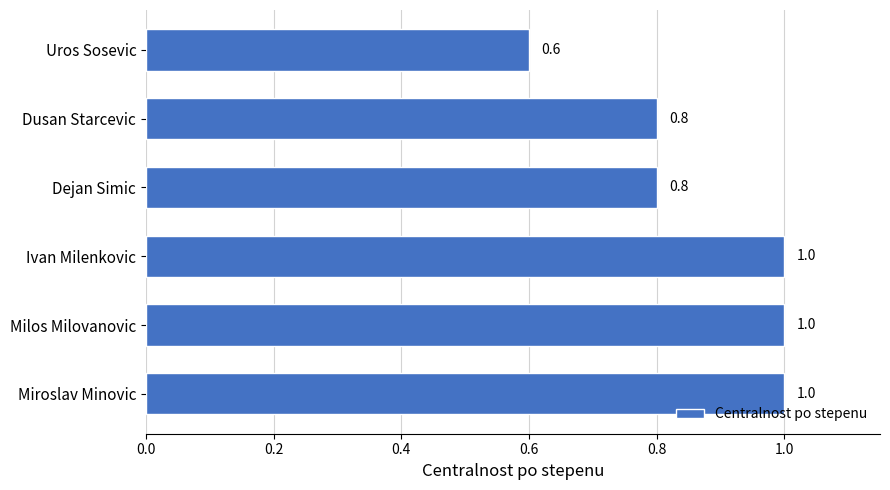

What is the minimum value shown in the chart?

0.6